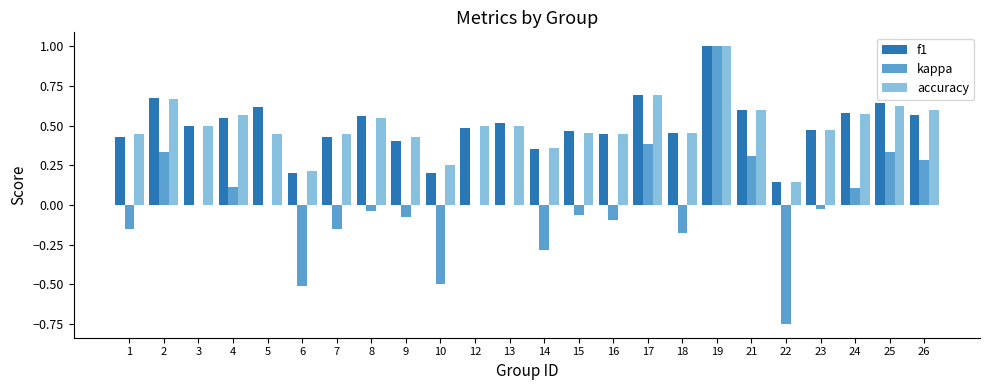

Between 15 and 21, which series saw the biggest shift?

kappa